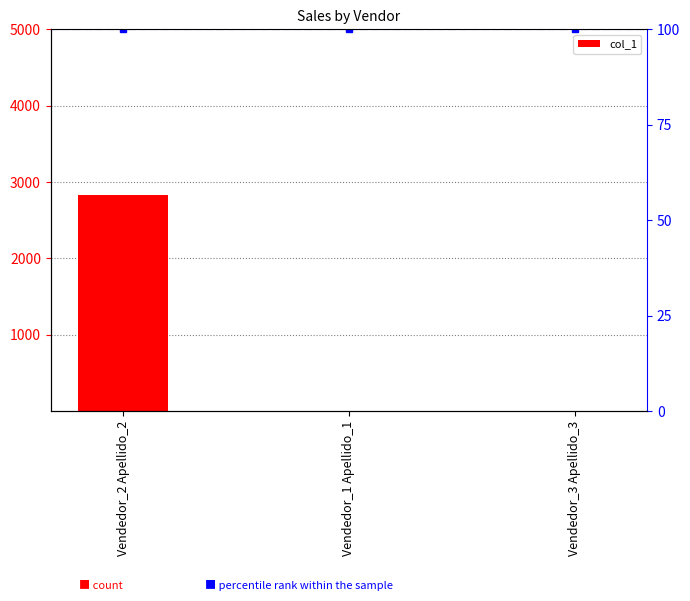

Reading right to left, transcribe all the data shown in this chart.

0.0	0.0	2828.9